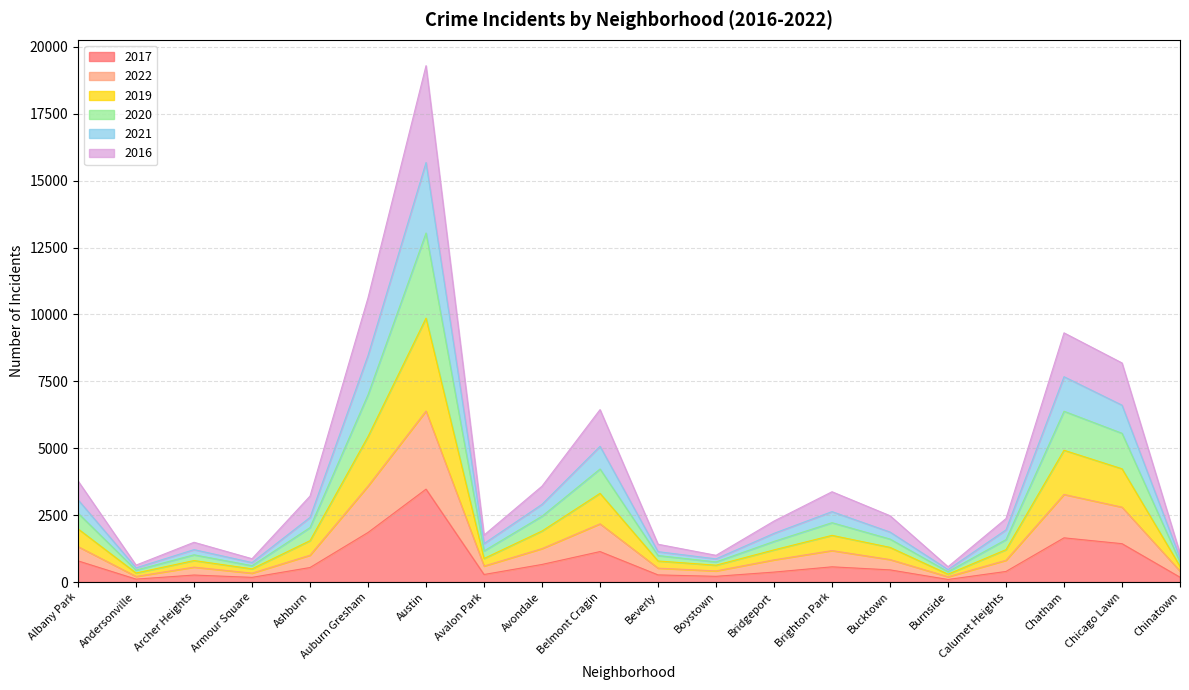

What is the total value across all series at Austin?

19299